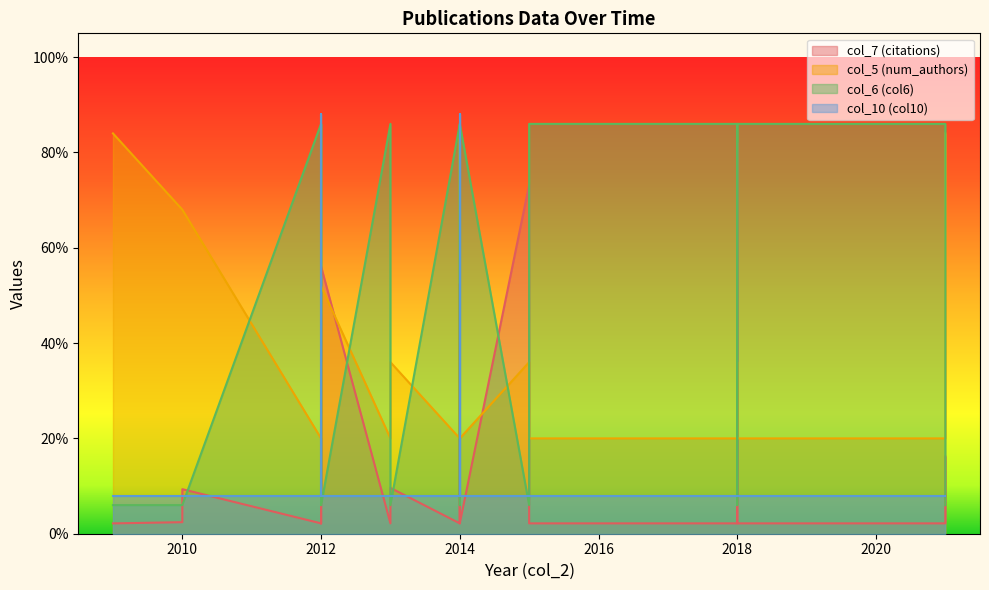

At 2013, list the series in order from smallest to largest.

col_7 (citations), col_10 (col10), col_5 (num_authors), col_6 (col6)